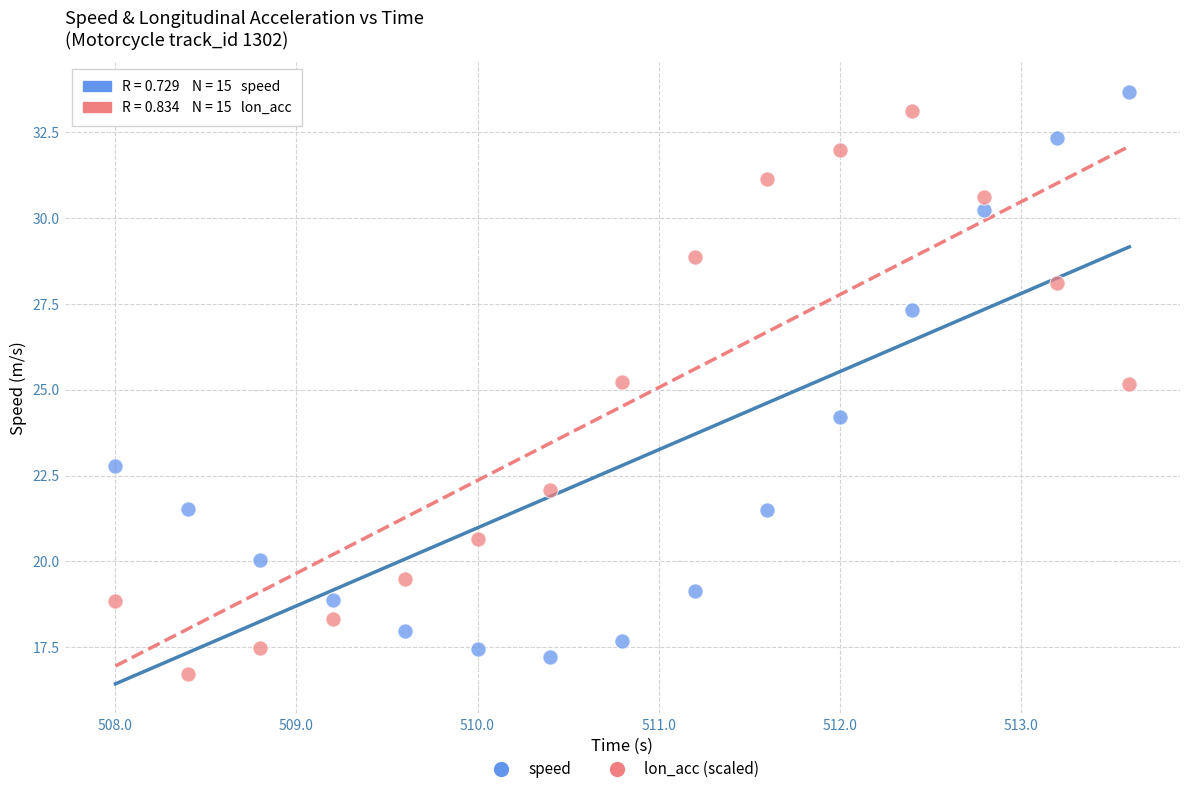

In the lon_acc (scaled) series, what Y value is closest to 24?

25.2